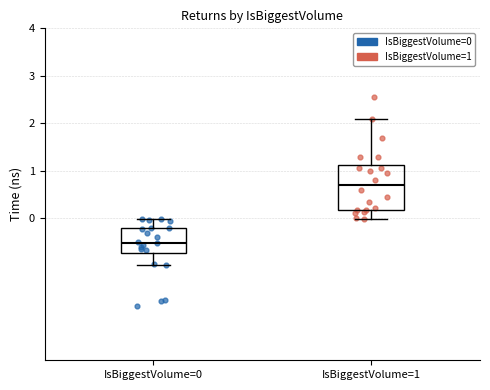

Reading left to right, transcribe this box plot: for each box, give where its median line is, the range the box spans, and where its two whiskers end, as read against the y-axis. The values are not printed on the chart, so give them approximately, as read against the axis.

IsBiggestVolume=0: median -0.5, box -0.7 to -0.2, whiskers -1.0 to 0.0
IsBiggestVolume=1: median 0.7, box 0.2 to 1.1, whiskers 0.0 to 2.1